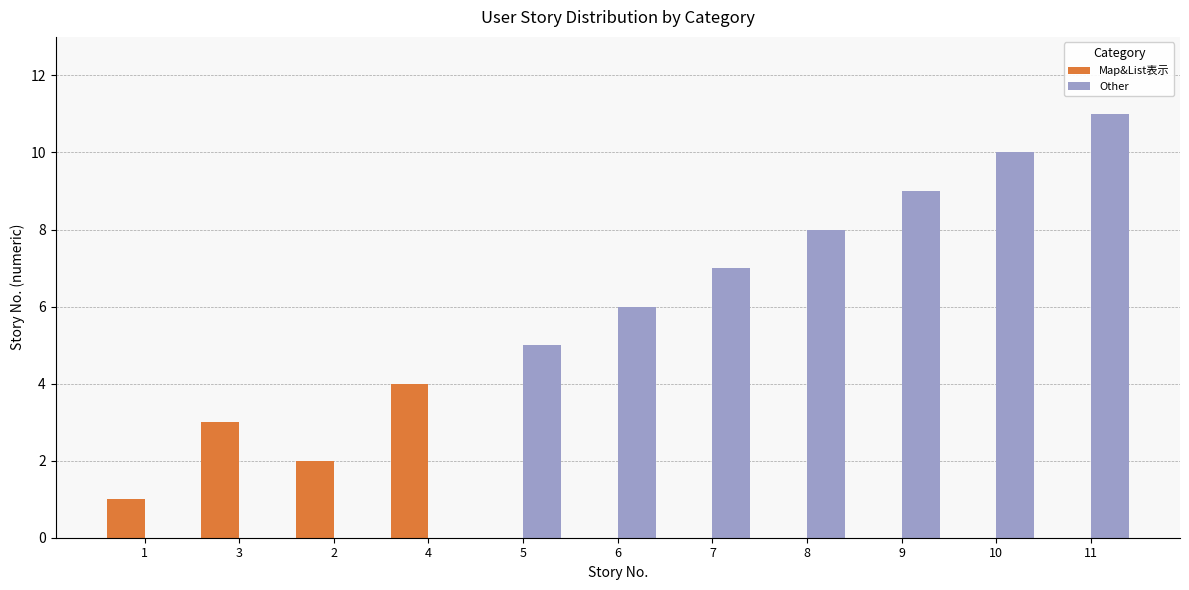

Which series changed the most between 6 and 9?

Other